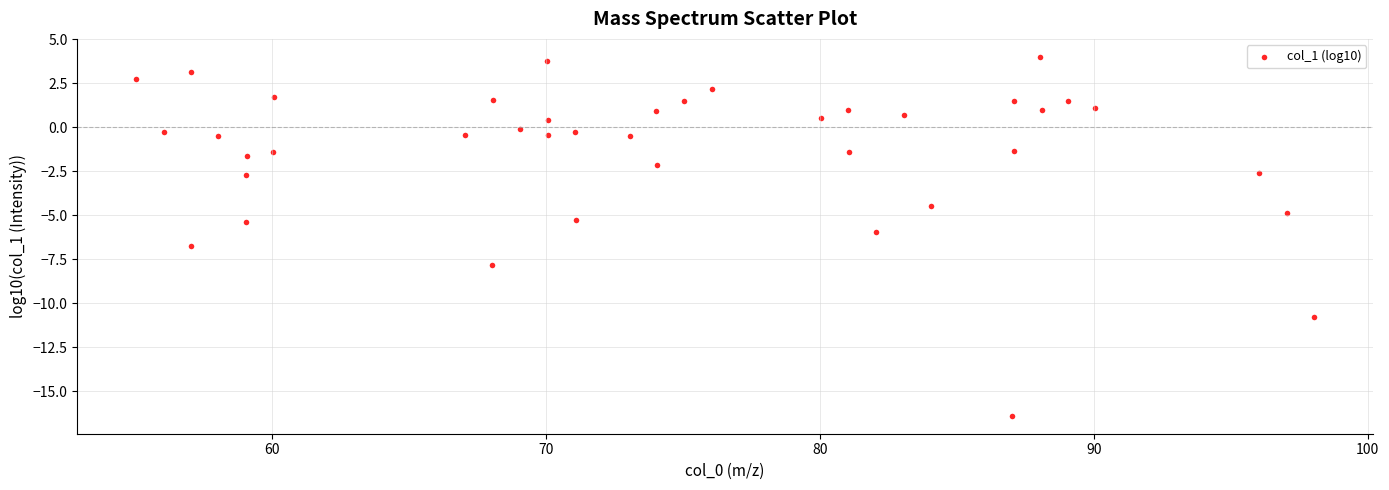

What is the range of Y values (max minus min)?

20.4